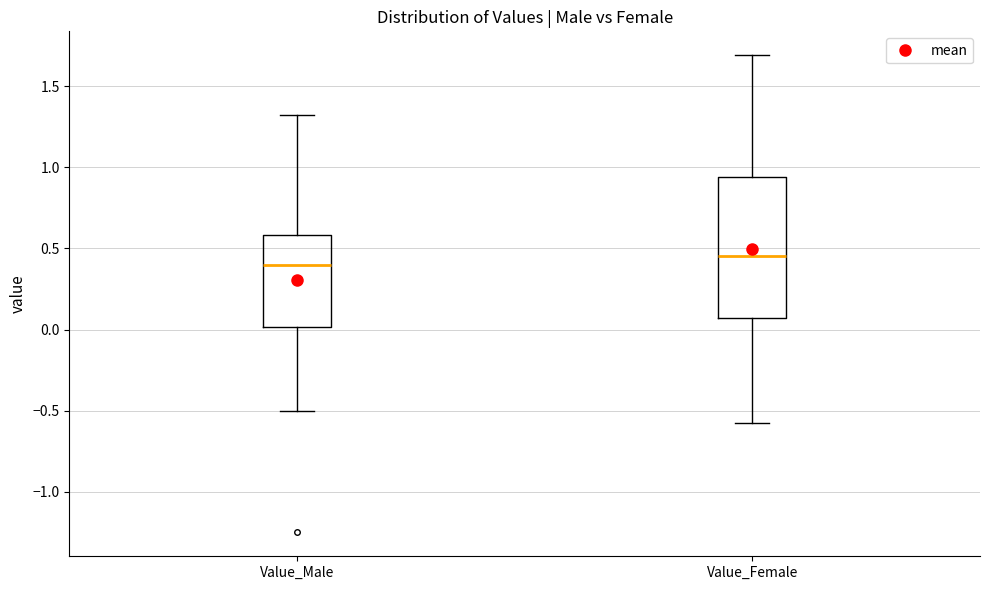

Where is the lower edge of the box for Value_Male on the y-axis? The values are not printed on the chart, so give them approximately, as read against the axis.

0.00